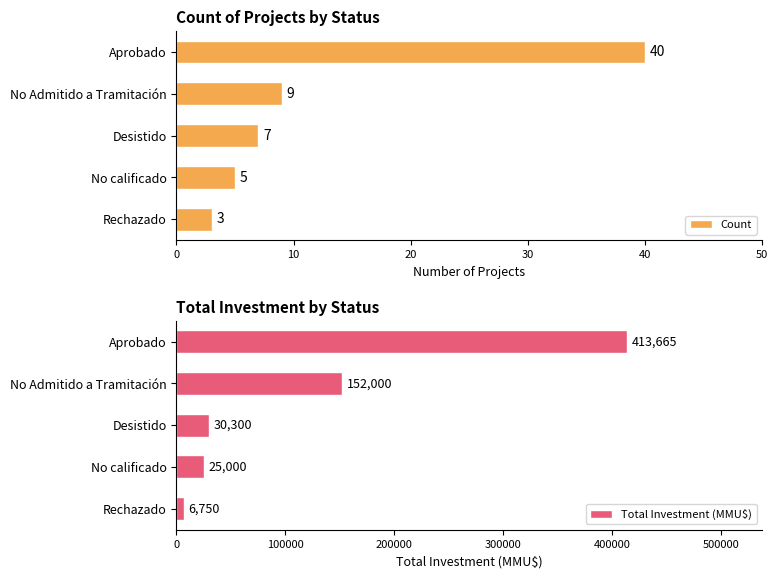

Where is Total Investment (MMU$) nearest to the value 210207?

No Admitido a Tramitación